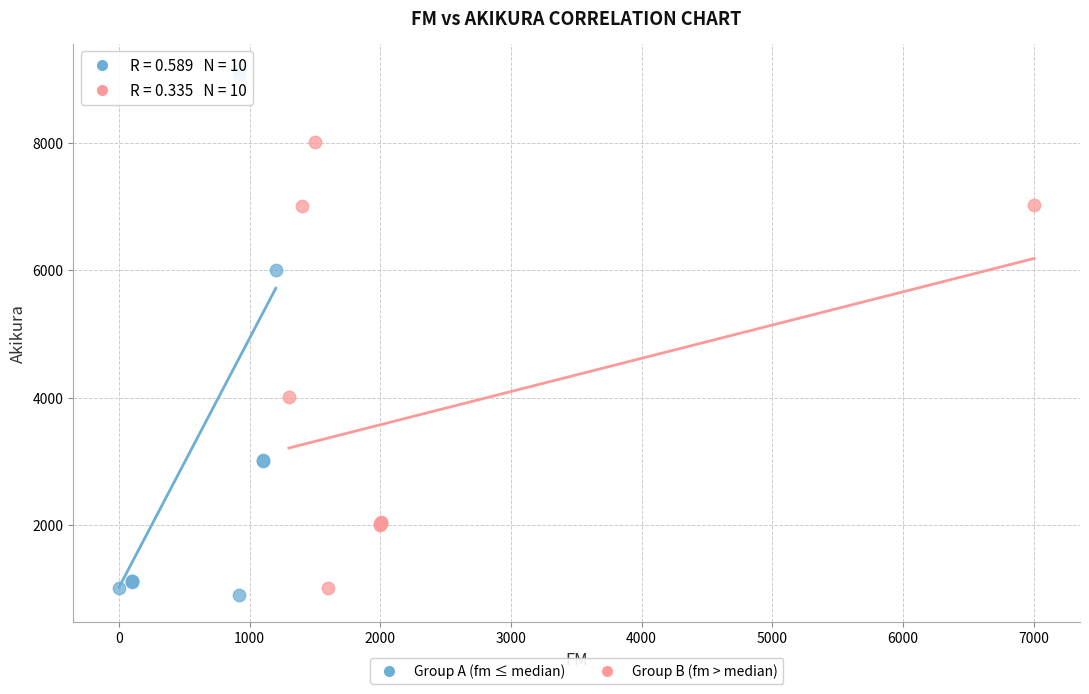

Which series contains the highest Y value?

Group A (fm ≤ median)